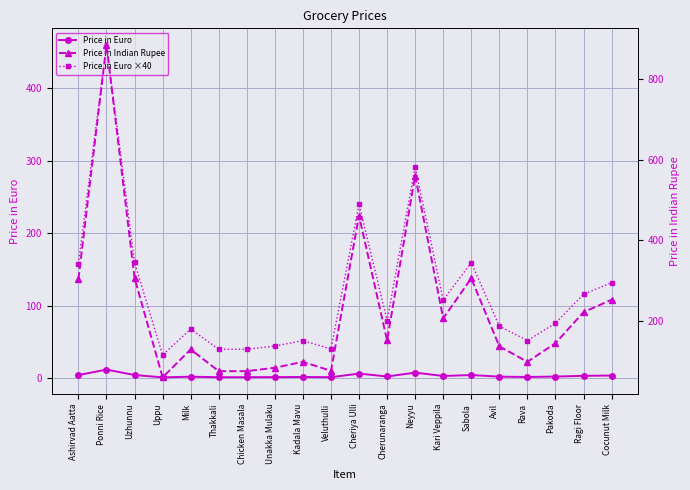

Where does the Price in Euro ×40 series first go above 79?

Ashirvad Aatta